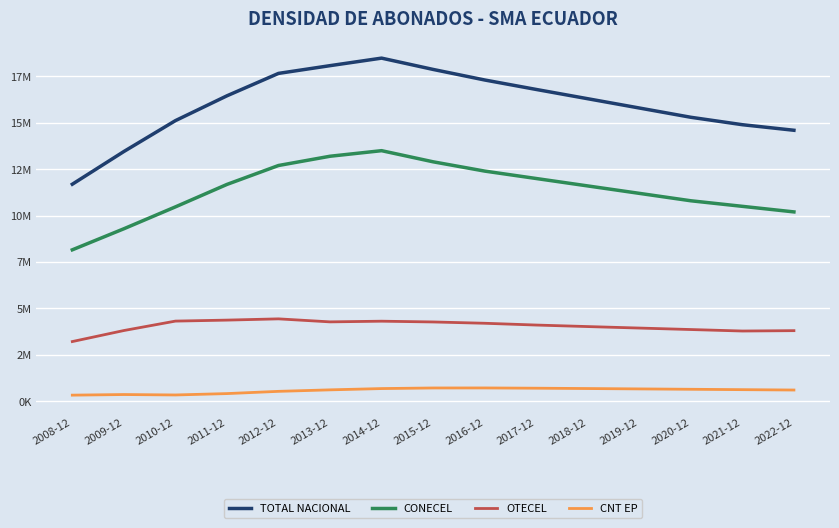

What are all the series names shown in the legend?

TOTAL NACIONAL, CONECEL, OTECEL, CNT EP